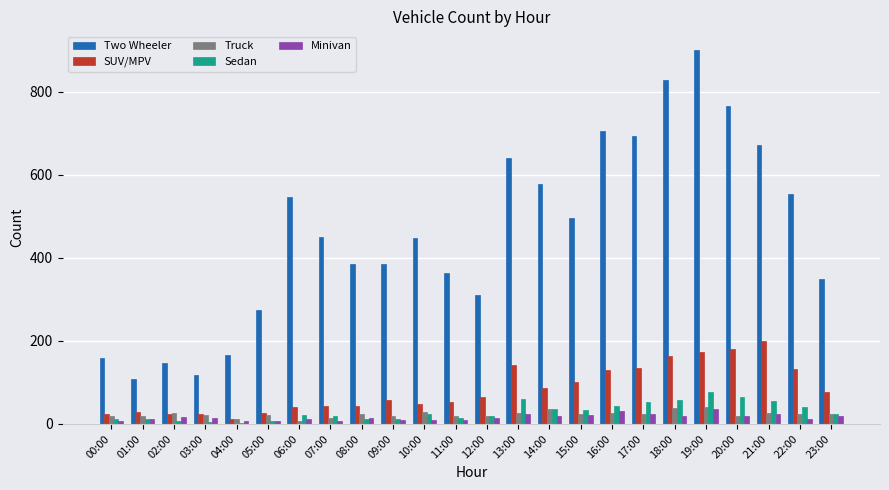

Read the Two Wheeler value at 00:00.

159